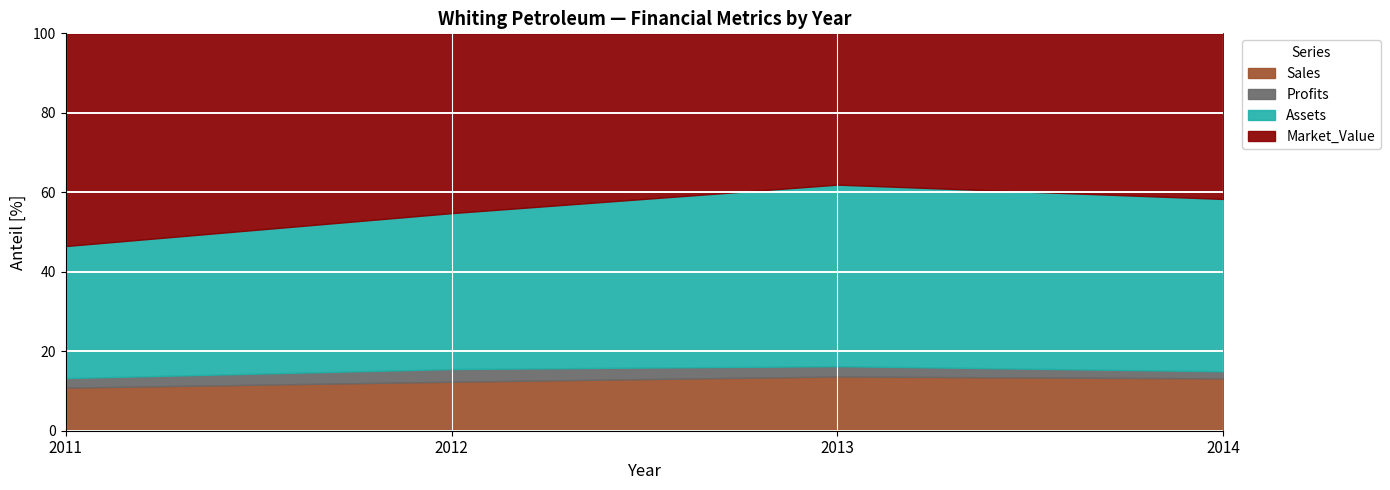

At which category is the sum across all series the highest?

2014